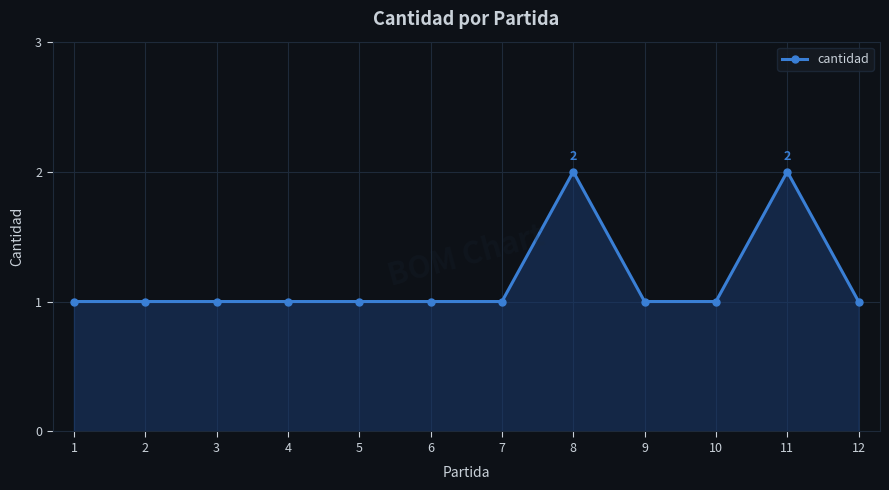

What is the change in value from 2 to 11?

+1